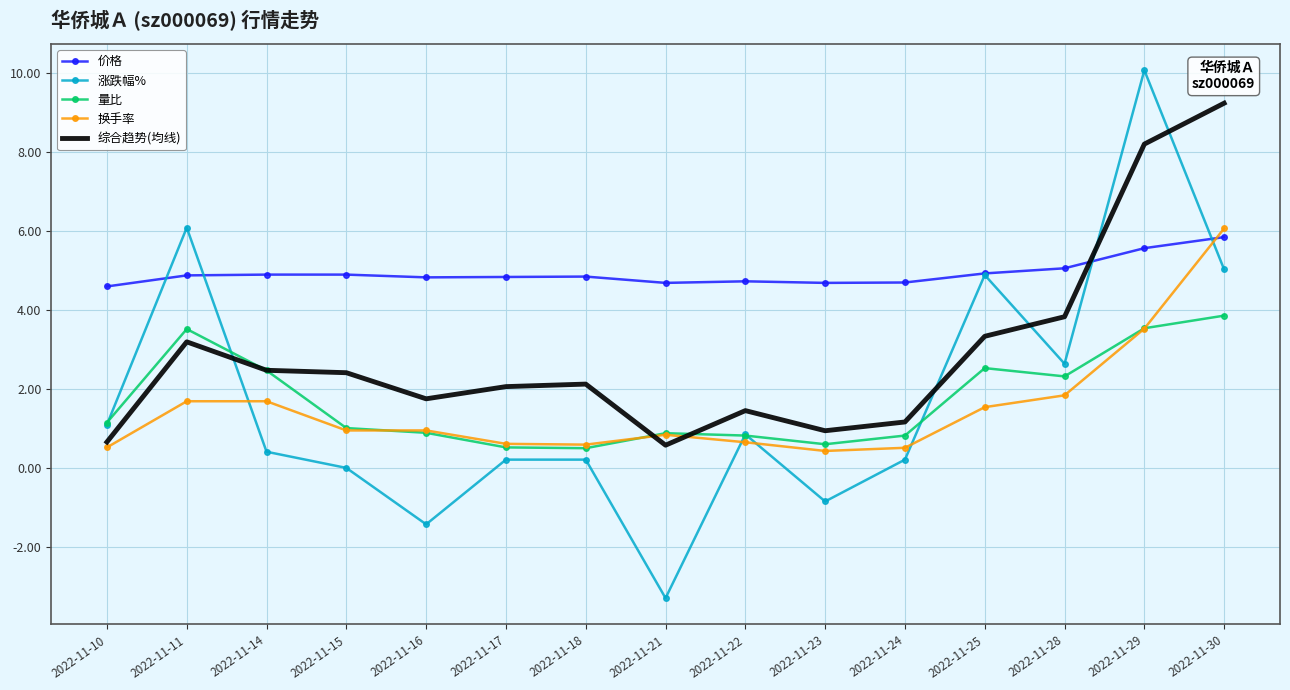

At how many categories does at least one series exceed 7?

2